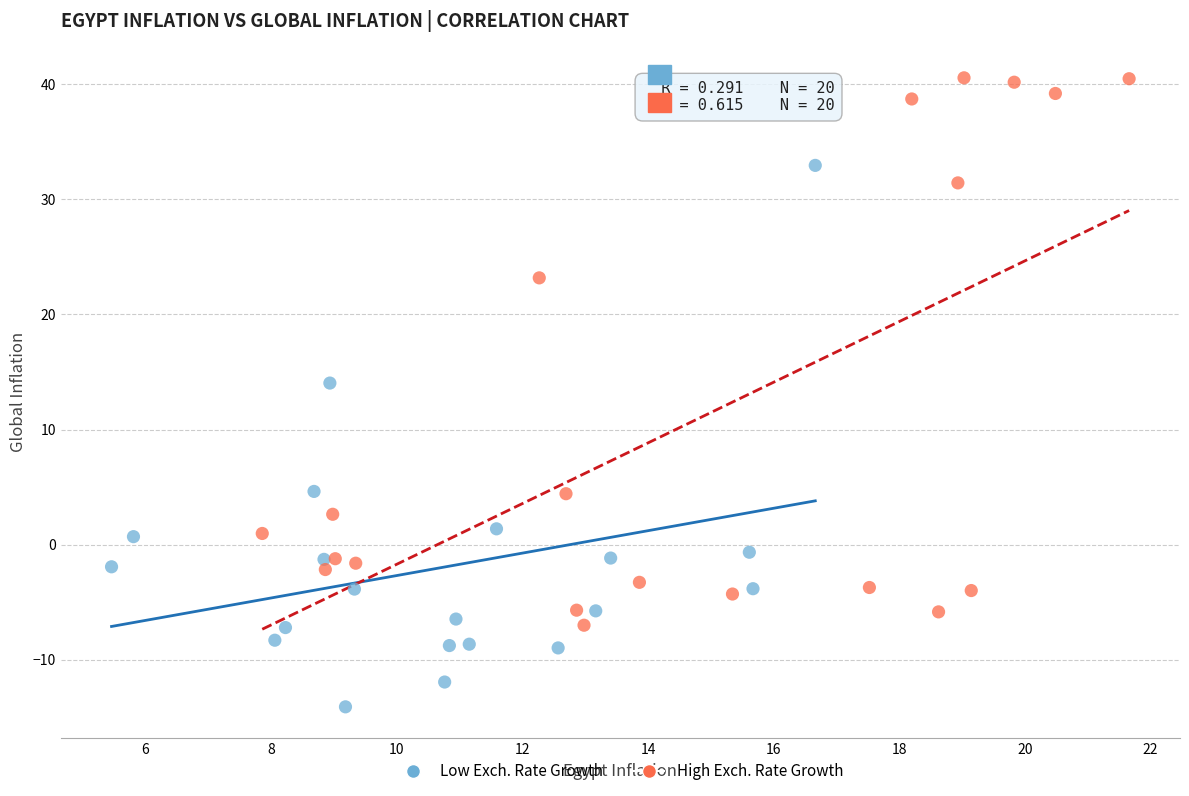

Which series contains the lowest Y value?

Low Exch. Rate Growth